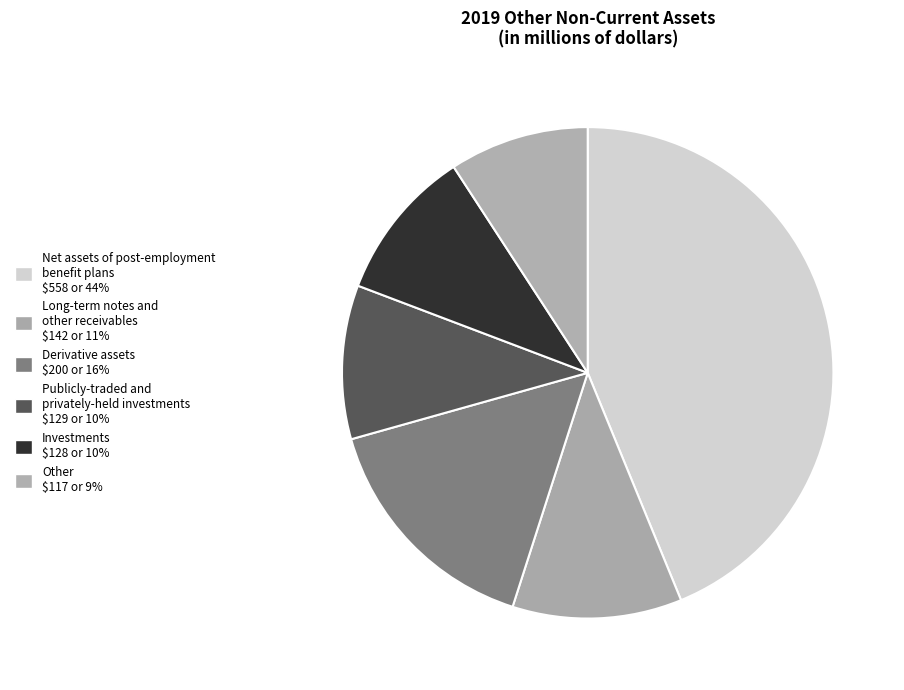

How many slices are in this pie chart?

6